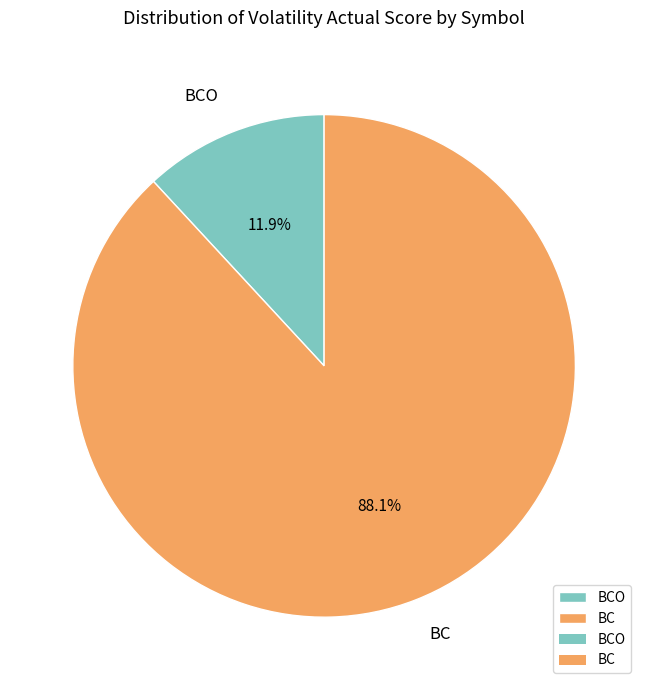

To the nearest percent, what percentage of the pie is BC?

88%